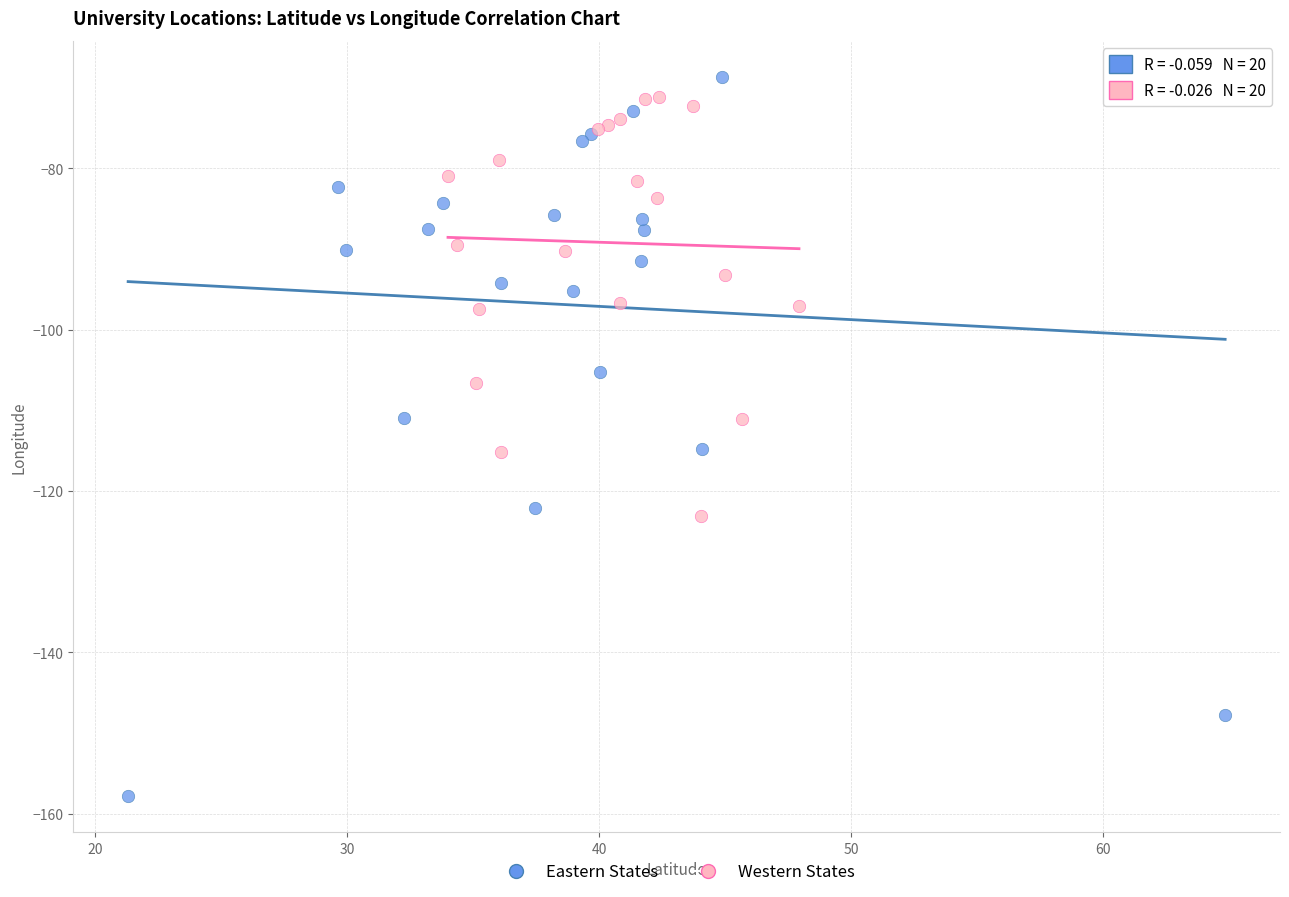

What are all the series names shown in the legend?

Eastern States, Western States